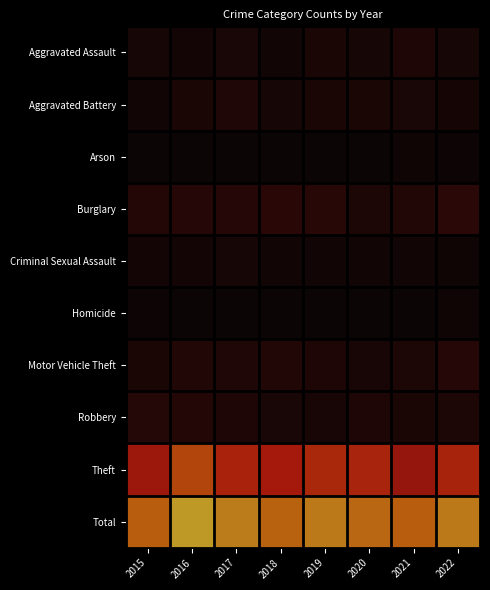

At which category is the sum across all series the highest?

2016